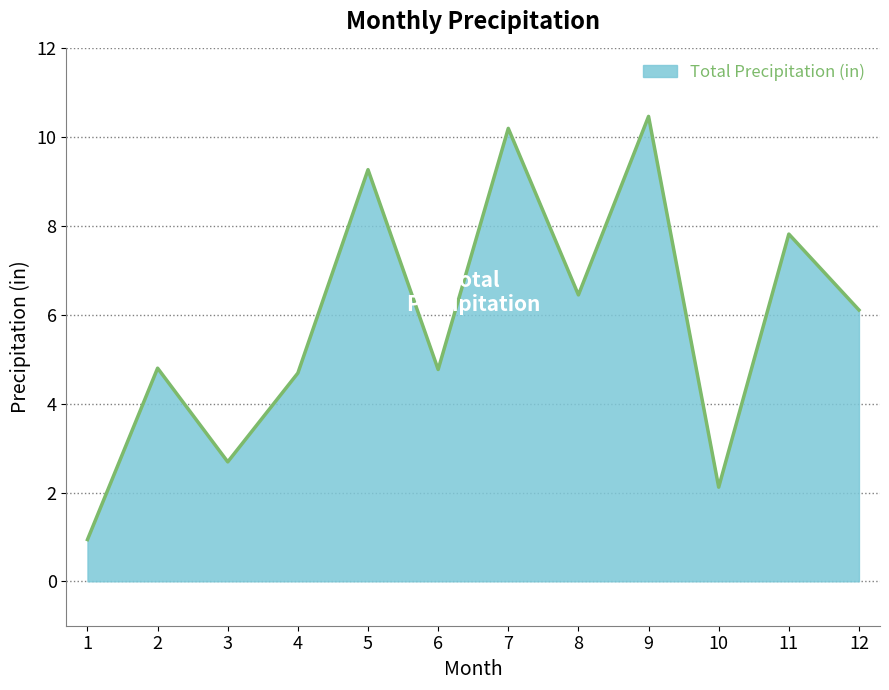

What is the minimum value shown in the chart?

0.9